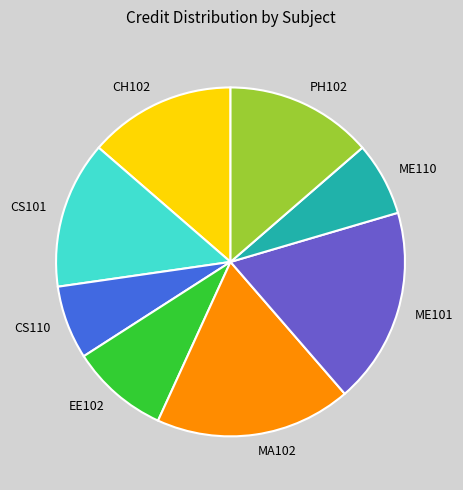

Approximately how many times larger is the value at ME101 compared to MA102?

1.0